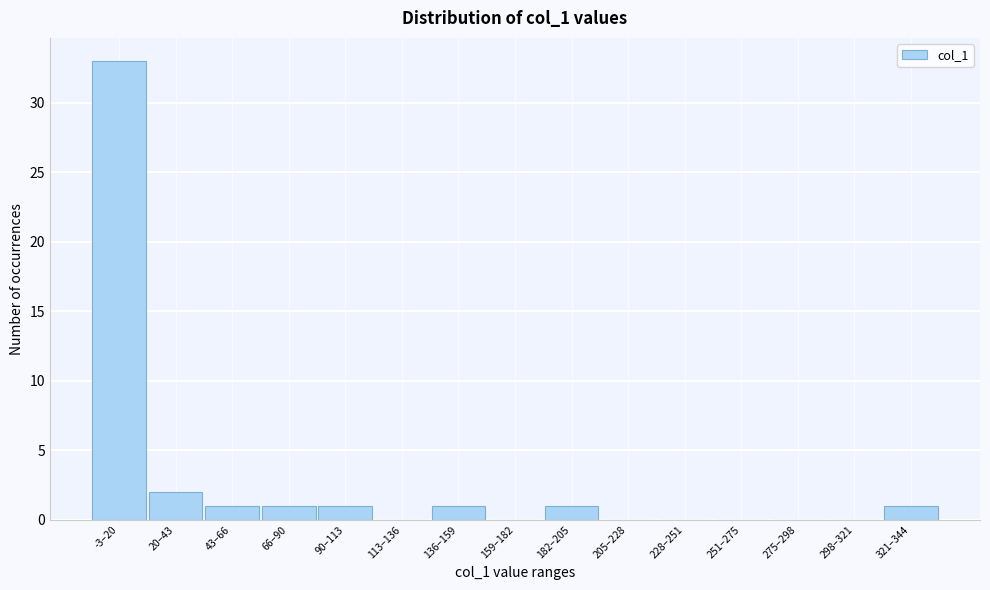

Reading left to right, transcribe all the data shown in this chart.

-3–20=33	20–43=2	43–66=1	66–90=1	90–113=1	113–136=0	136–159=1	159–182=0	182–205=1	205–228=0	228–251=0	251–275=0	275–298=0	298–321=0	321–344=1